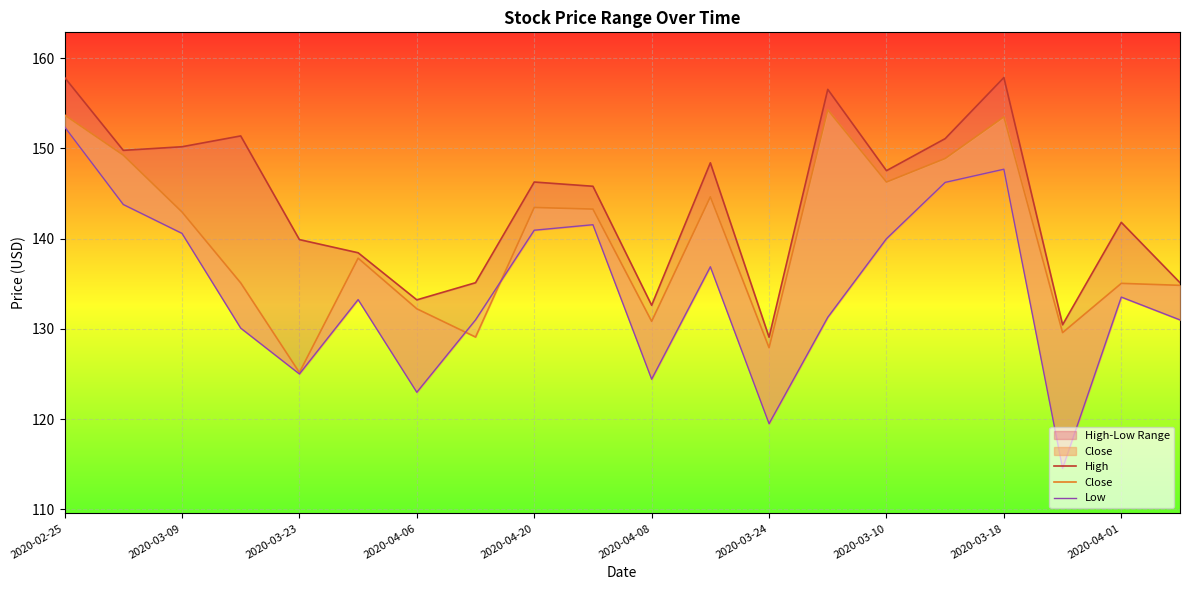

Reading left to right, list all the values displayed in this chart.

High: 157.9	149.8	150.2	151.4	139.9	138.4	133.2	135.1	146.3	145.8	132.6	148.4	129.1	156.6	147.5	151.1	157.9	130.5	141.8	135.1
Close: 153.7	149.3	143.0	135.1	125.2	137.8	132.2	129.1	143.5	143.3	130.8	144.6	127.9	154.3	146.3	148.9	153.5	129.6	135.1	134.8
Low: 152.4	143.8	140.6	130.1	125.0	133.2	123.0	131.0	140.9	141.6	124.4	136.9	119.5	131.3	140.0	146.2	147.7	114.6	133.5	131.0